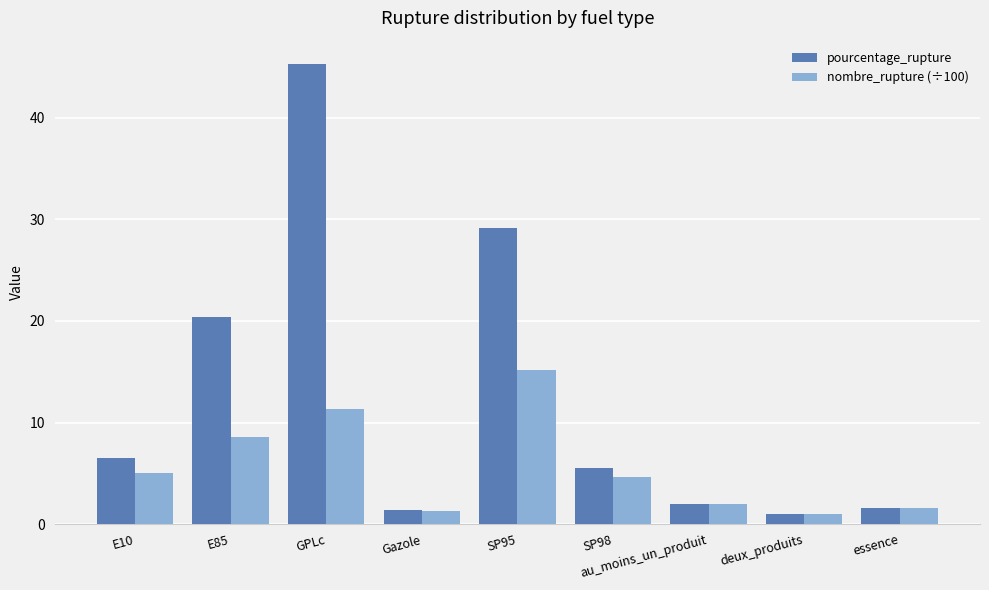

Which series has the largest range (max minus min)?

pourcentage_rupture